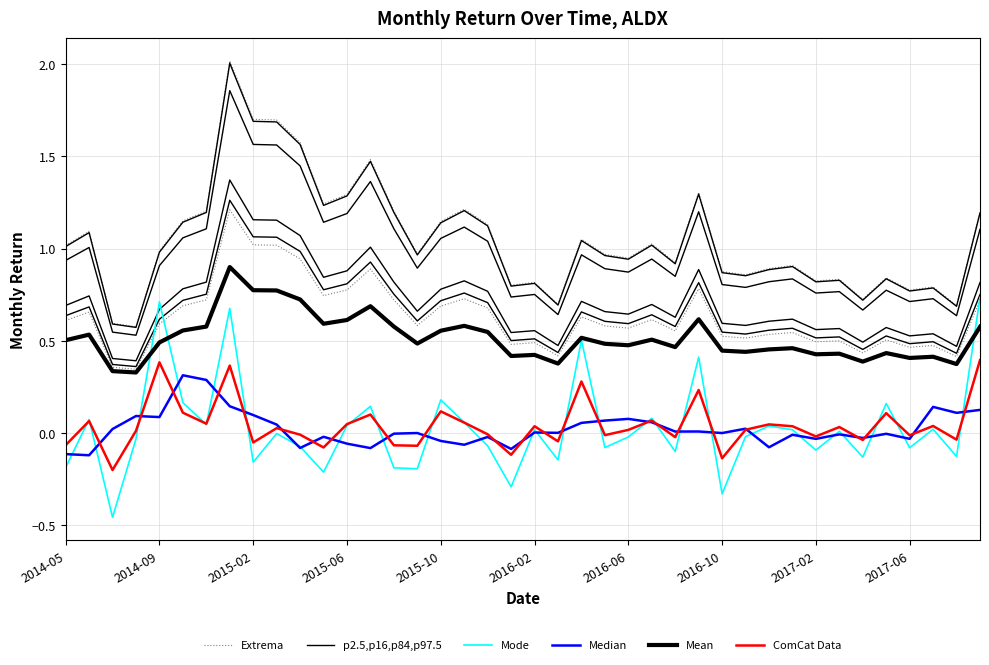

Reading left to right, transcribe all the data shown in this chart.

Extrema: 0.6	0.7	0.4	0.3	0.6	0.7	0.7	1.2	1.0	1.0	0.9	0.7	0.8	0.9	0.7	0.6	0.7	0.7	0.7	0.5	0.5	0.4	0.6	0.6	0.6	0.6	0.6	0.8	0.5	0.5	0.5	0.5	0.5	0.5	0.4	0.5	0.5	0.5	0.4	0.7
p2.5,p16,p84,p97.5: 0.6	0.7	0.4	0.4	0.6	0.7	0.8	1.3	1.1	1.1	1.0	0.8	0.8	0.9	0.8	0.6	0.7	0.8	0.7	0.5	0.5	0.4	0.7	0.6	0.6	0.6	0.6	0.8	0.5	0.5	0.6	0.6	0.5	0.5	0.5	0.5	0.5	0.5	0.4	0.8
Mode: -0.2	0.1	-0.5	-0.0	0.7	0.2	0.0	0.7	-0.2	-0.0	-0.1	-0.2	0.0	0.1	-0.2	-0.2	0.2	0.1	-0.1	-0.3	0.0	-0.1	0.5	-0.1	-0.0	0.1	-0.1	0.4	-0.3	-0.0	0.0	0.0	-0.1	0.0	-0.1	0.2	-0.1	0.0	-0.1	0.7
Median: -0.1	-0.1	0.0	0.1	0.1	0.3	0.3	0.1	0.1	0.0	-0.1	-0.0	-0.1	-0.1	-0.0	0.0	-0.0	-0.1	-0.0	-0.1	0.0	0.0	0.1	0.1	0.1	0.1	0.0	0.0	0.0	0.0	-0.1	-0.0	-0.0	-0.0	-0.0	-0.0	-0.0	0.1	0.1	0.1
Mean: 0.5	0.5	0.3	0.3	0.5	0.6	0.6	0.9	0.8	0.8	0.7	0.6	0.6	0.7	0.6	0.5	0.6	0.6	0.5	0.4	0.4	0.4	0.5	0.5	0.5	0.5	0.5	0.6	0.4	0.4	0.5	0.5	0.4	0.4	0.4	0.4	0.4	0.4	0.4	0.6
ComCat Data: -0.1	0.1	-0.2	0.0	0.4	0.1	0.1	0.4	-0.1	0.0	-0.0	-0.1	0.0	0.1	-0.1	-0.1	0.1	0.1	-0.0	-0.1	0.0	-0.0	0.3	-0.0	0.0	0.1	-0.0	0.2	-0.1	0.0	0.0	0.0	-0.0	0.0	-0.0	0.1	-0.0	0.0	-0.0	0.4